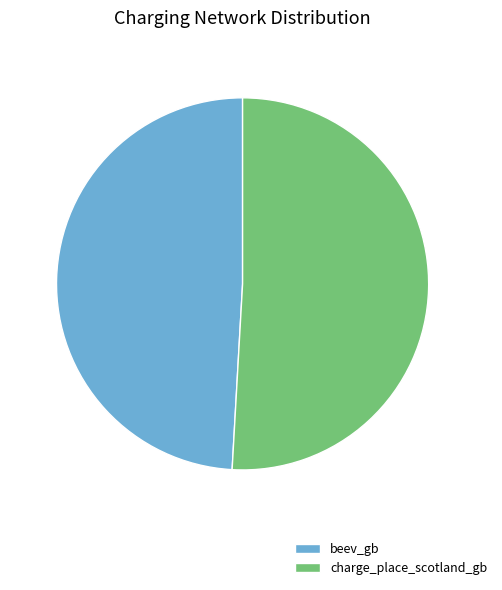

Which slice is the largest?

charge_place_scotland_gb